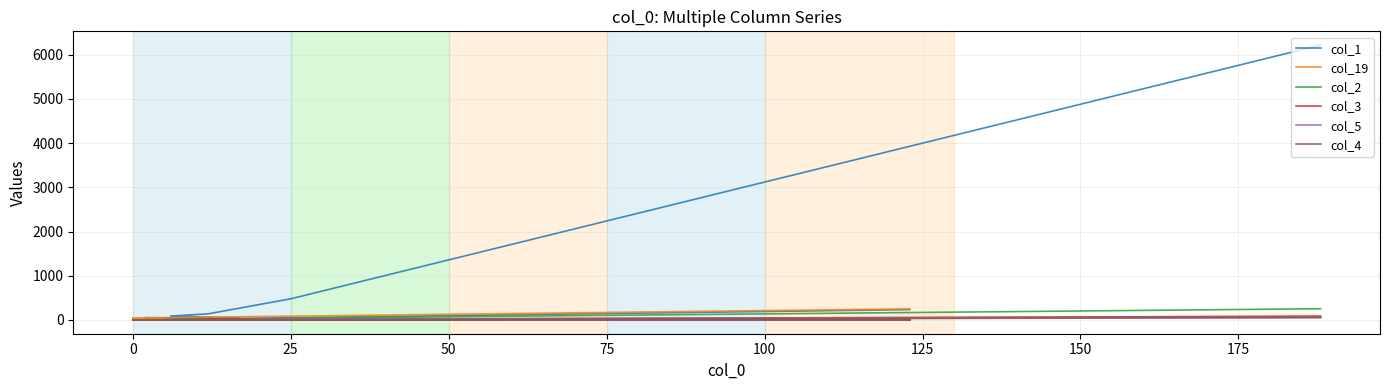

Which series has the largest total across all categories?

col_1